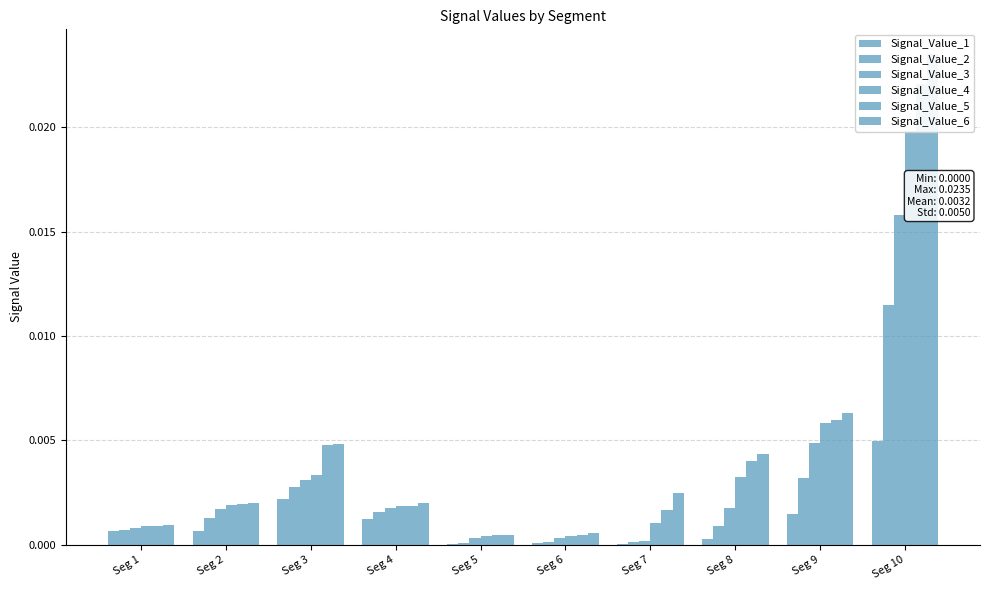

How many bars are there in each group?

6